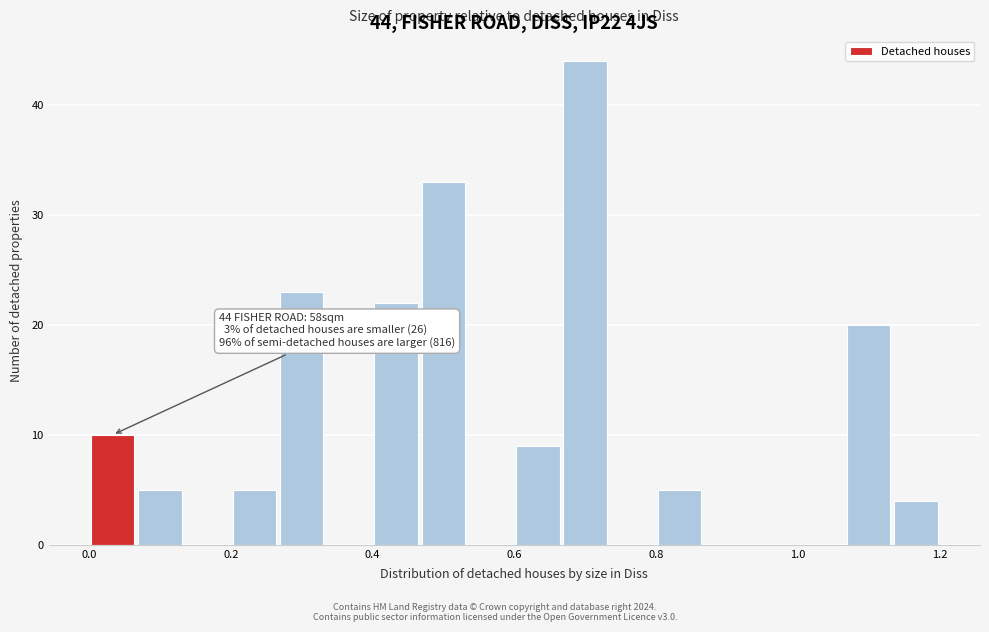

Read against the x-axis, roughly where is the centre of the tallest bar?

0.70